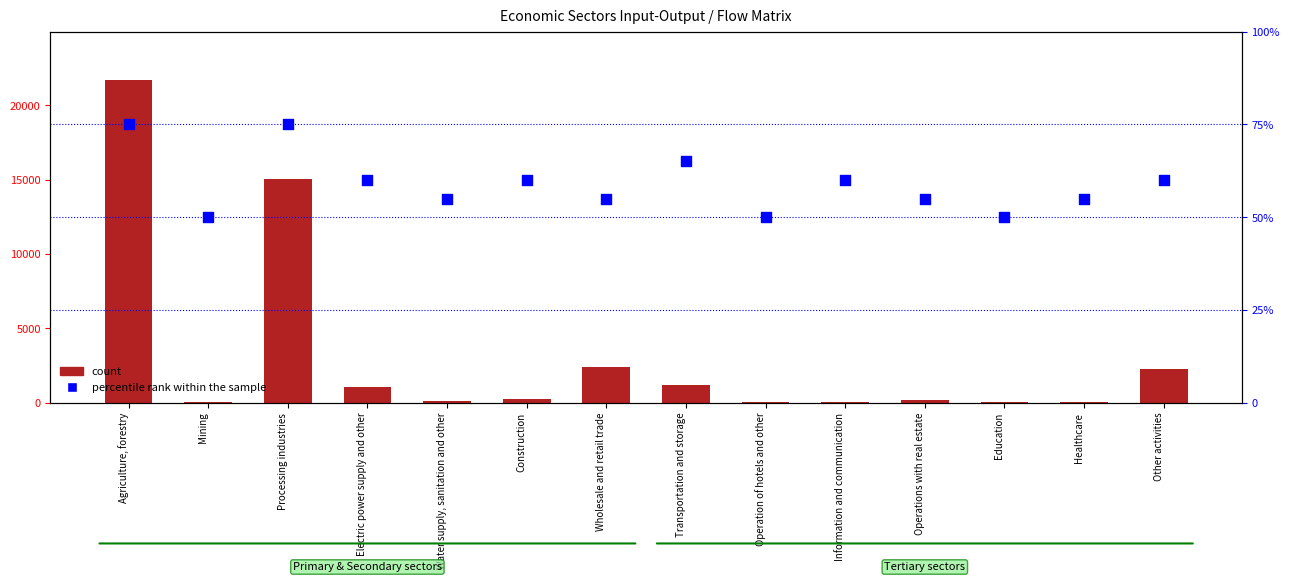

Which series has the largest total across all categories?

count